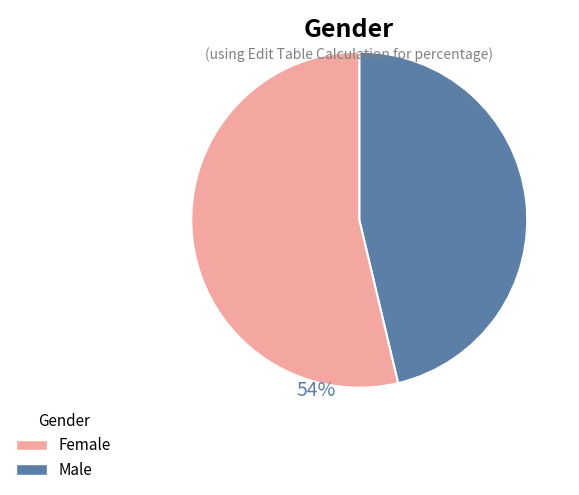

Does any single category account for the majority?

Yes